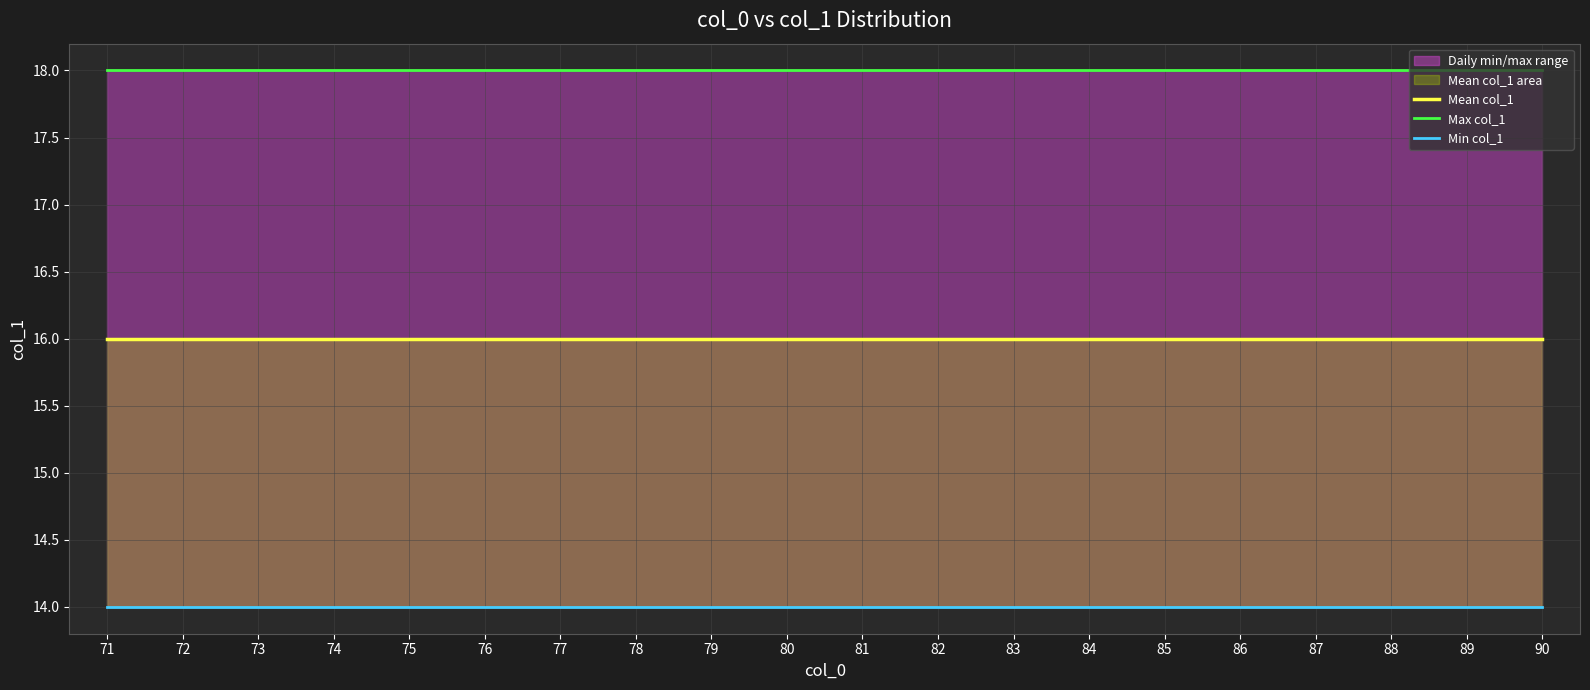

At which label is Max col_1 closest to 18?

71